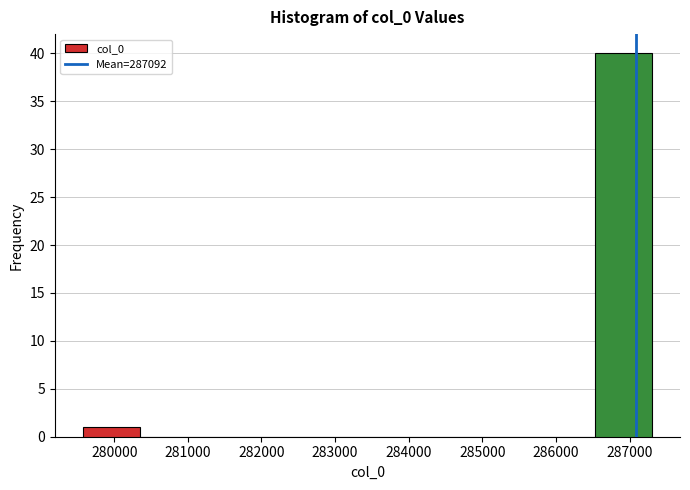

How tall is the bar that spans 286500 to 287300 on the x-axis? Neither the bar edges nor the heights are printed on the chart, so give them approximately, as read against the axes.

40